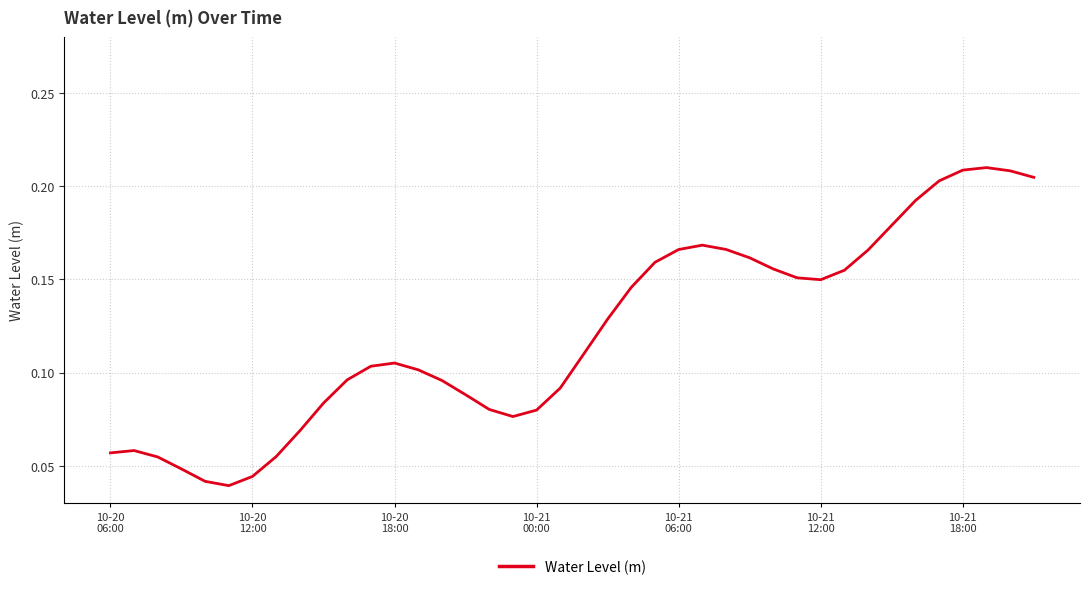

How many lines are shown in the chart?

1